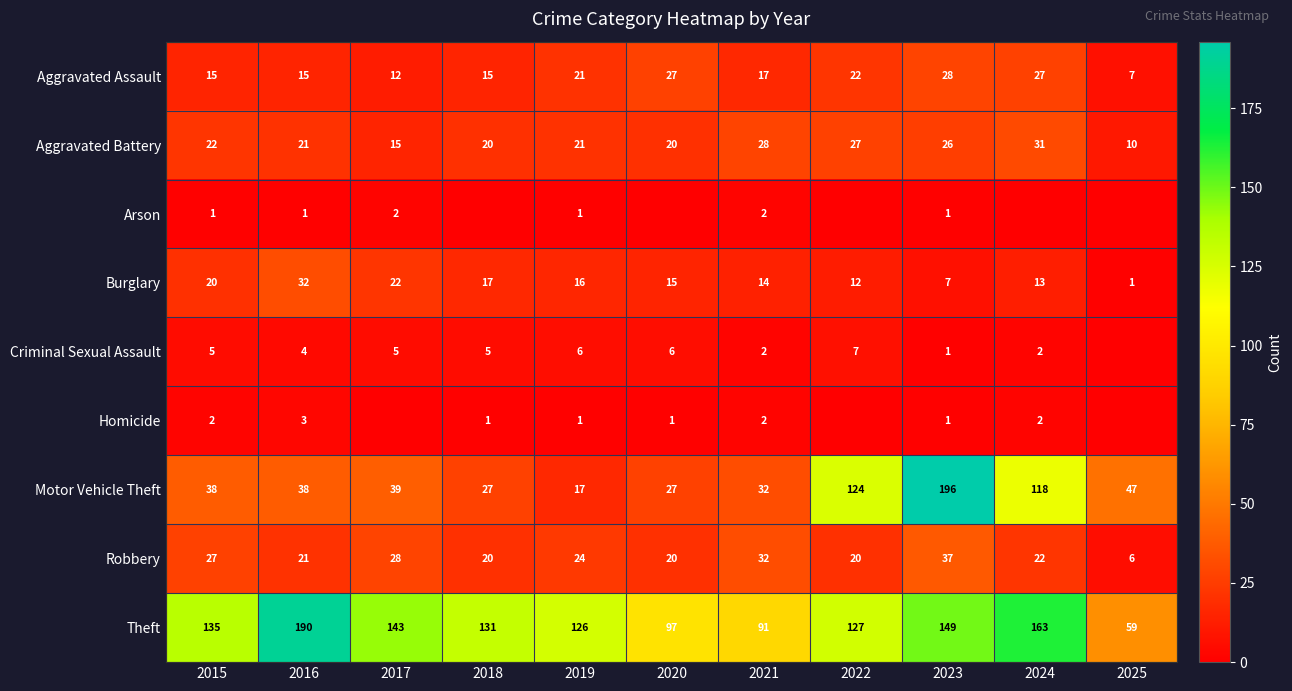

What is the difference between the second highest and minimum values in the Aggravated Assault series?

20